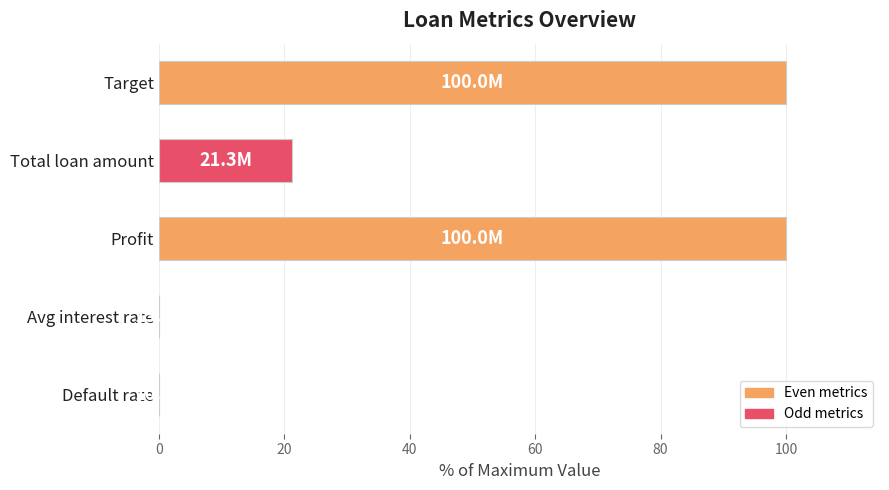

At which label is the value closest to 50?

Total loan amount